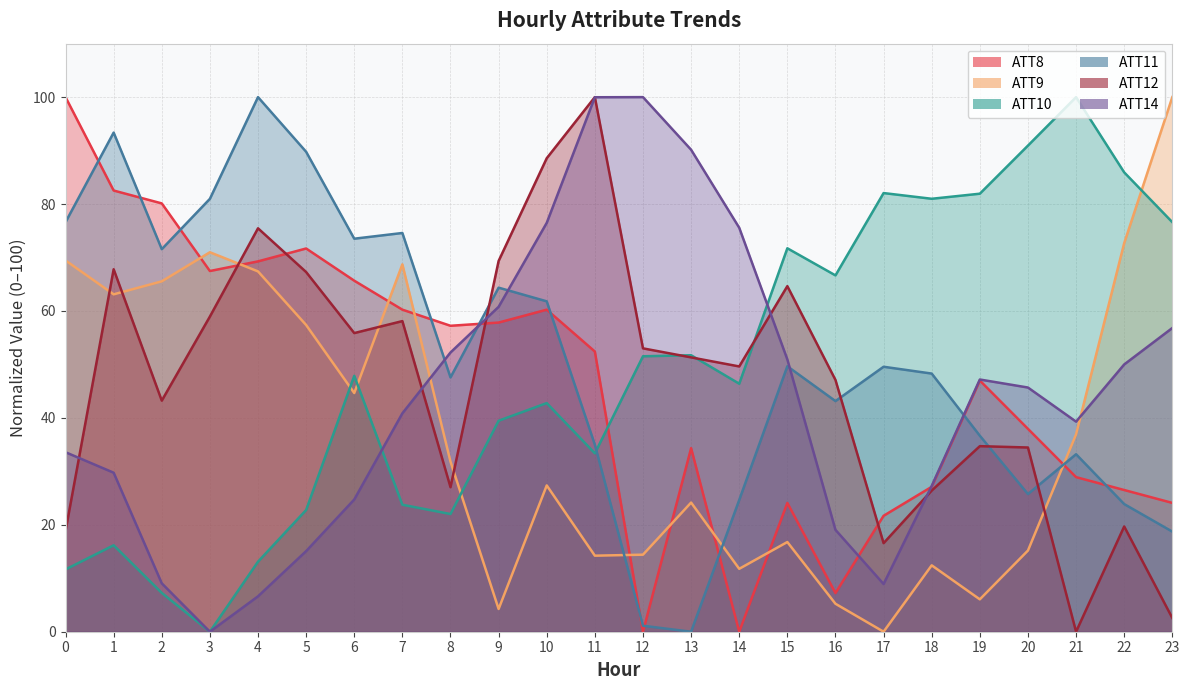

True or false: ATT11 and ATT8 cross at least once.

True